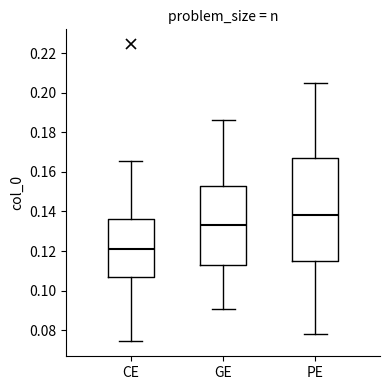

Which box is the tallest, from its lower edge to its upper edge?

PE